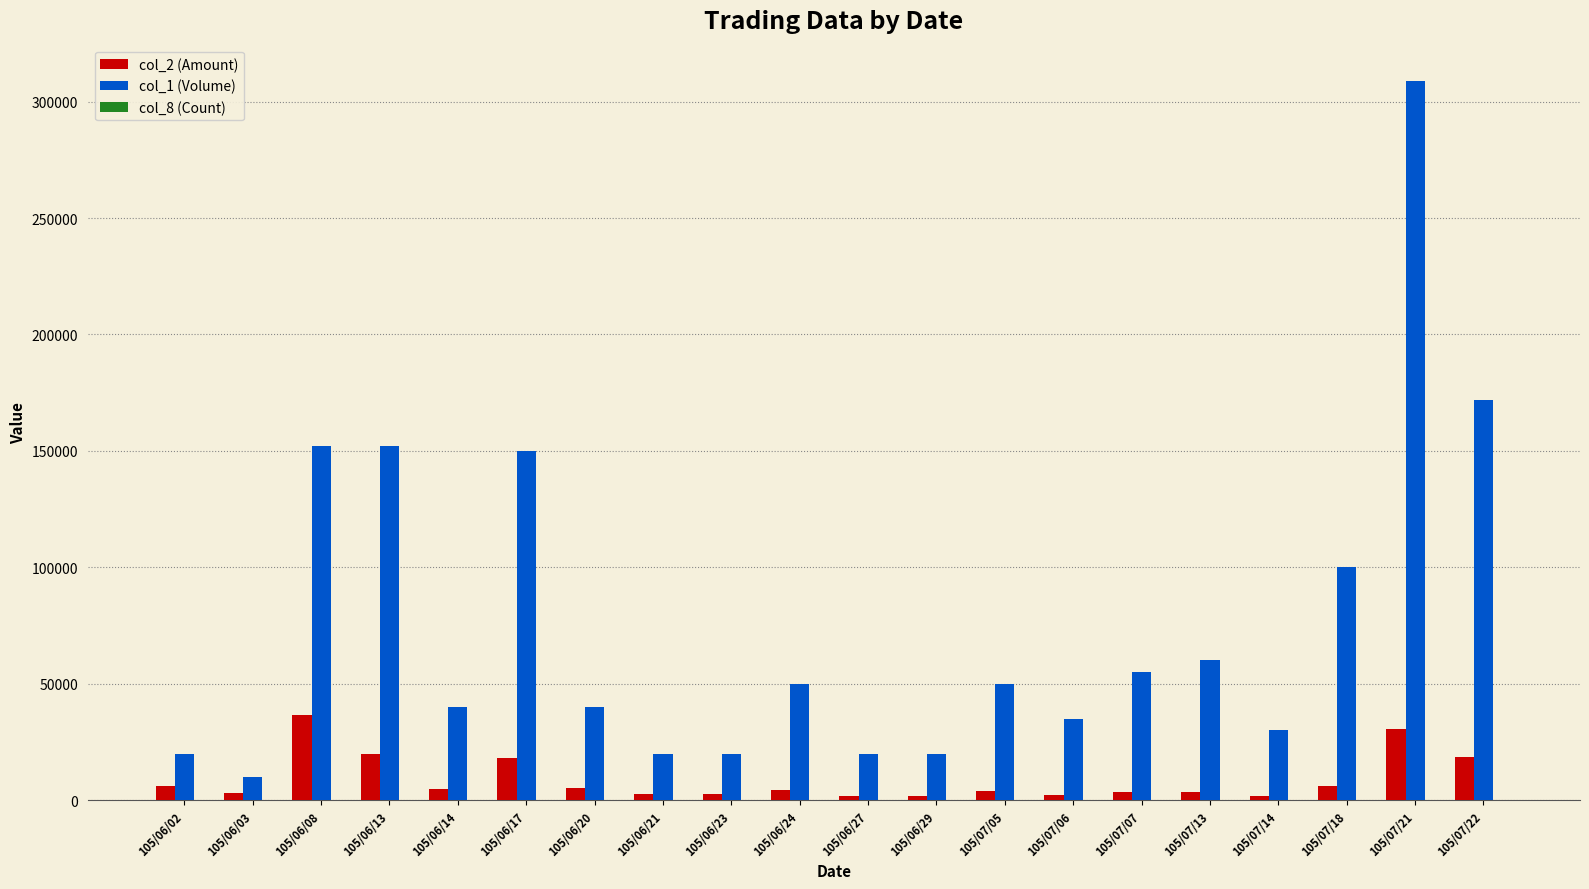

At which category is the sum across all series the highest?

105/07/21